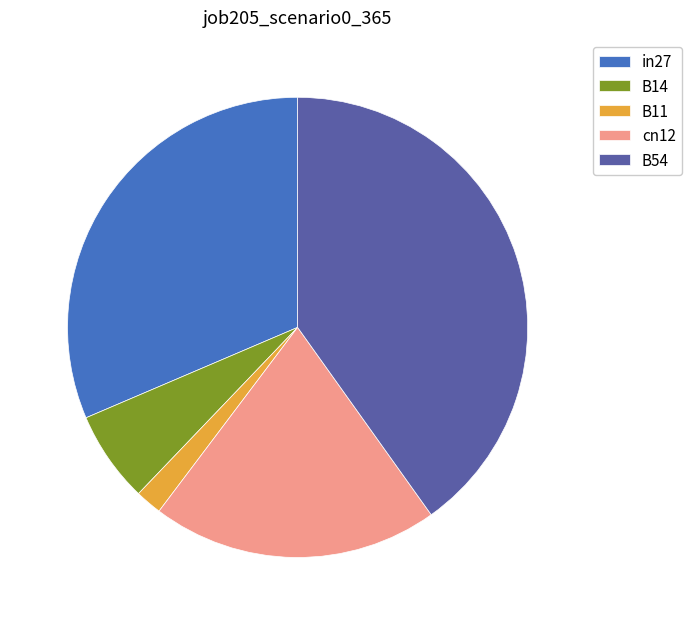

Combined, do cn12 and in27 account for over 50%?

Yes